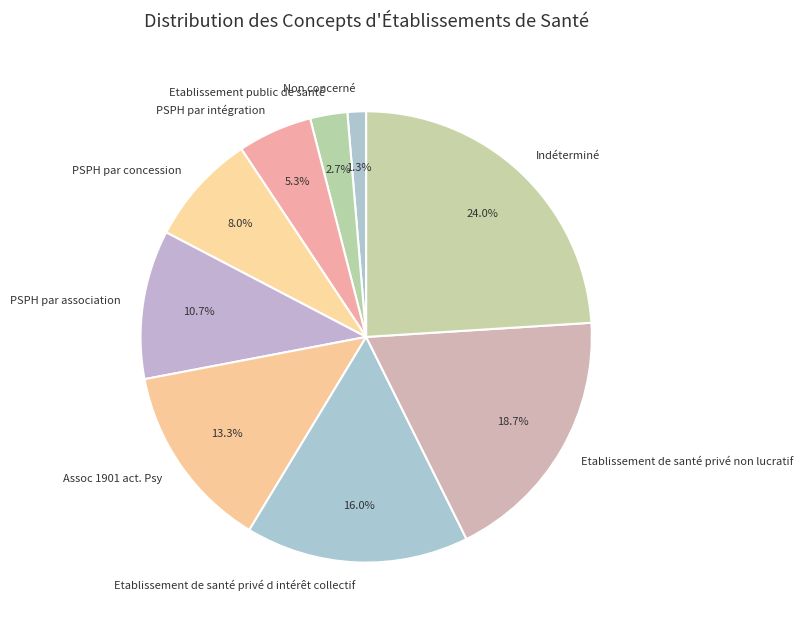

How many slices are in this pie chart?

9